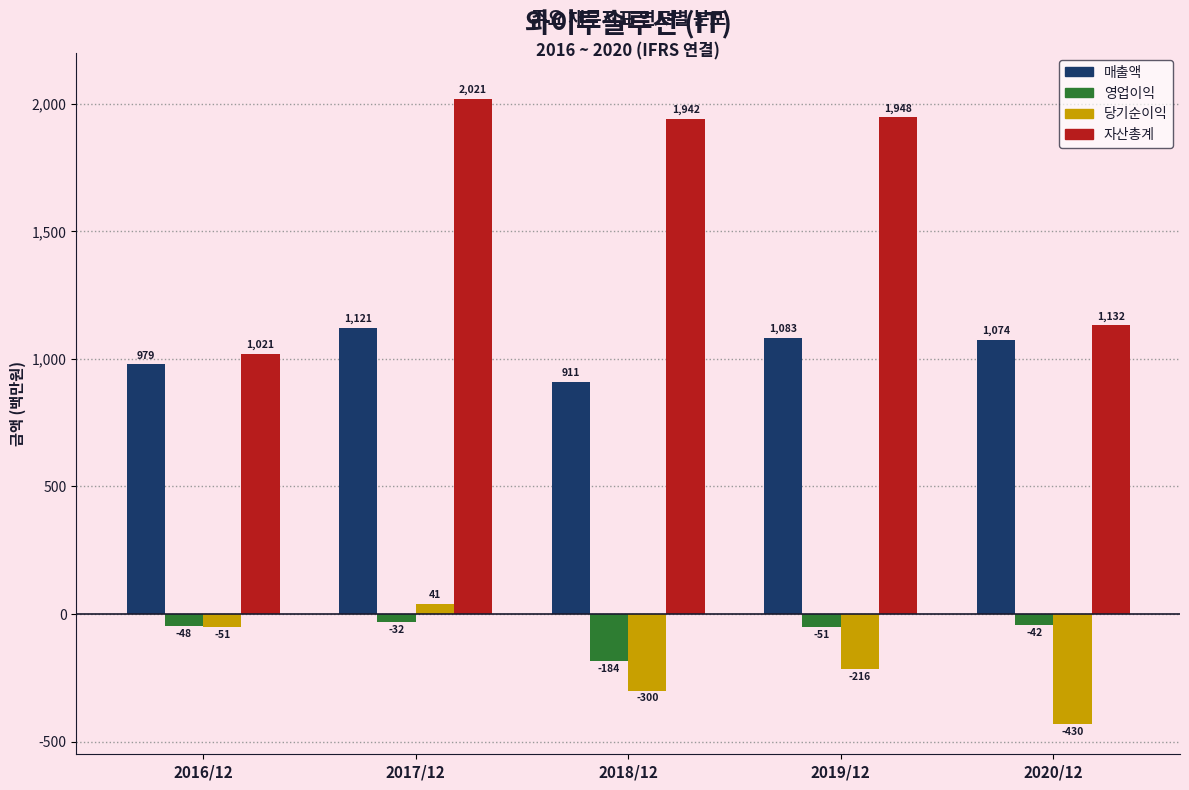

Reading left to right, extract all data points from this chart.

매출액: 2016/12=979	2017/12=1121	2018/12=911	2019/12=1083	2020/12=1074
영업이익: 2016/12=-48	2017/12=-32	2018/12=-184	2019/12=-51	2020/12=-42
당기순이익: 2016/12=-51	2017/12=41	2018/12=-300	2019/12=-216	2020/12=-430
자산총계: 2016/12=1021	2017/12=2021	2018/12=1942	2019/12=1948	2020/12=1132